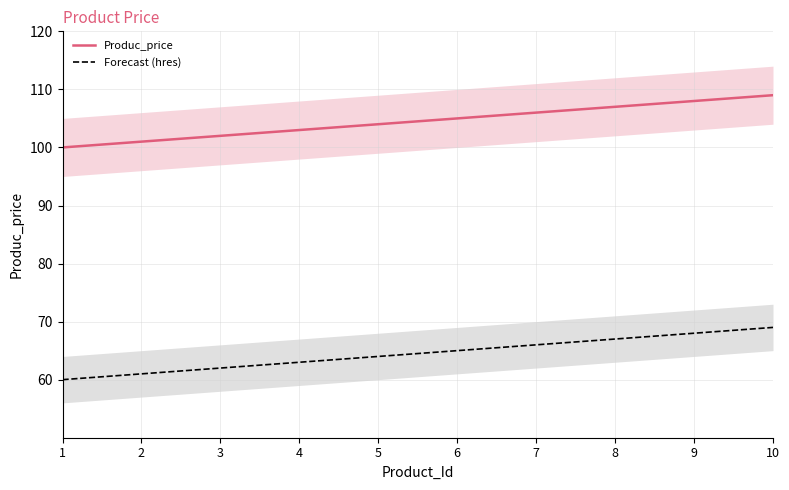

At which category does the chart reach its minimum across all series?

1